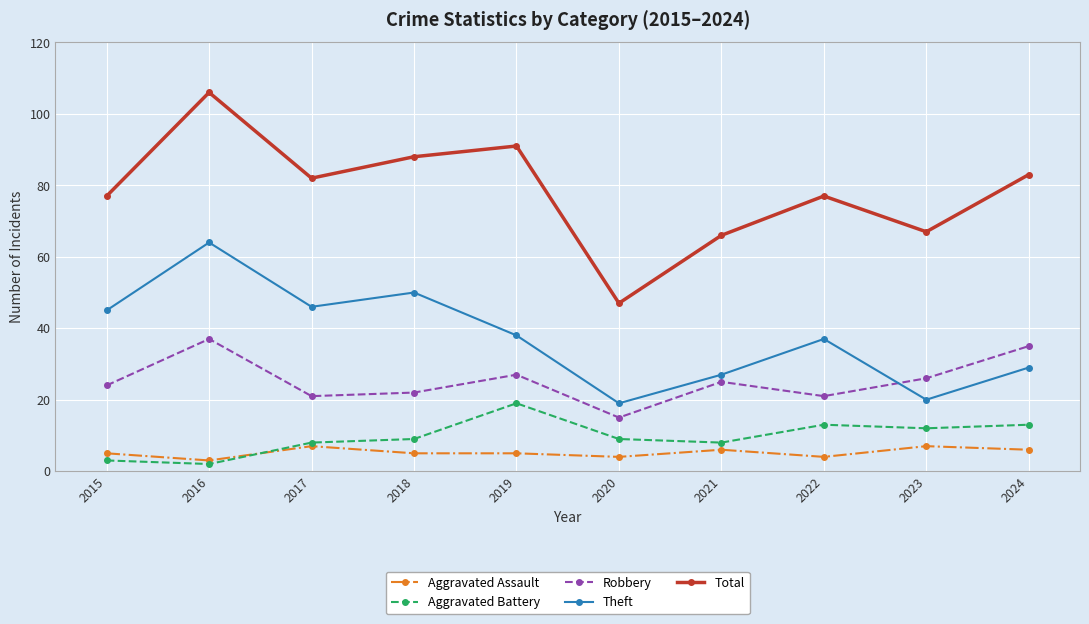

What is the total value across all series at 2017?

164